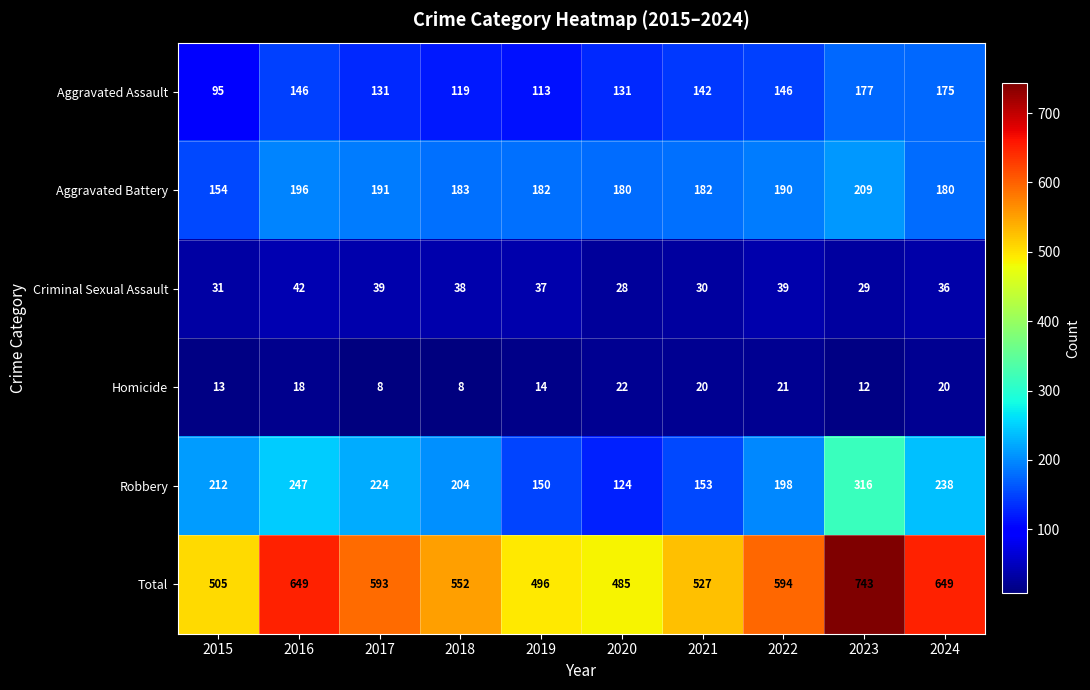

The value of Total at 2022 is 280. True or false?

False